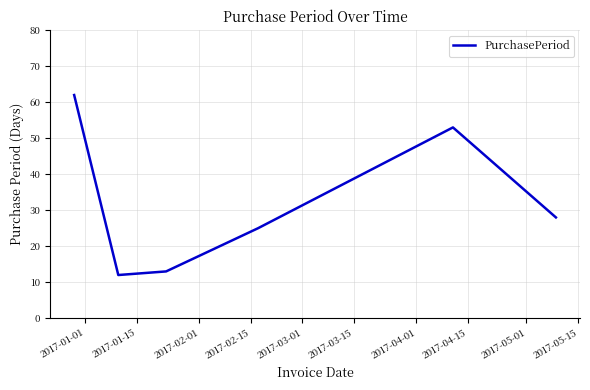

How many interior local peaks (higher than both neighbors) does the data have?

1